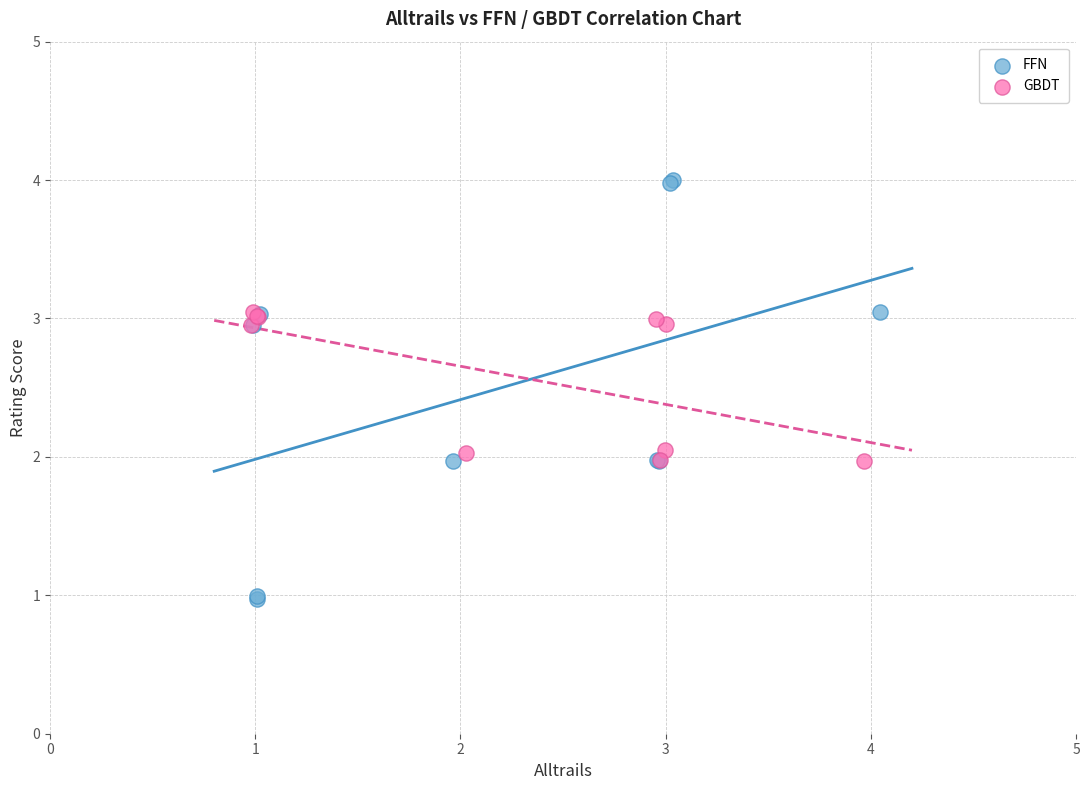

What are all the series names shown in the legend?

FFN, GBDT